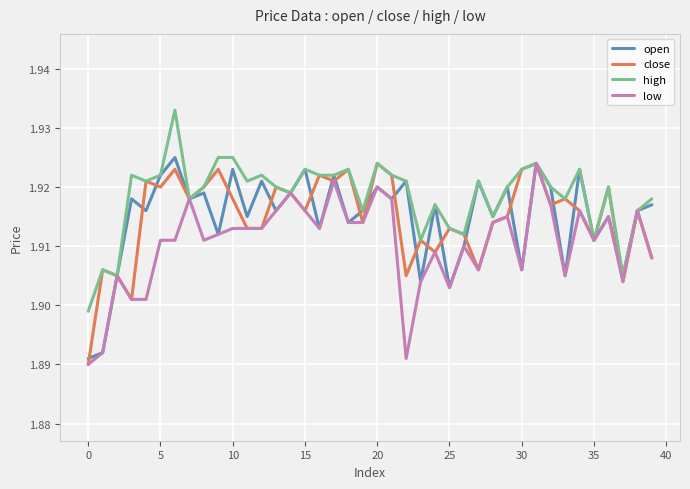

Which series has the largest total across all categories?

high